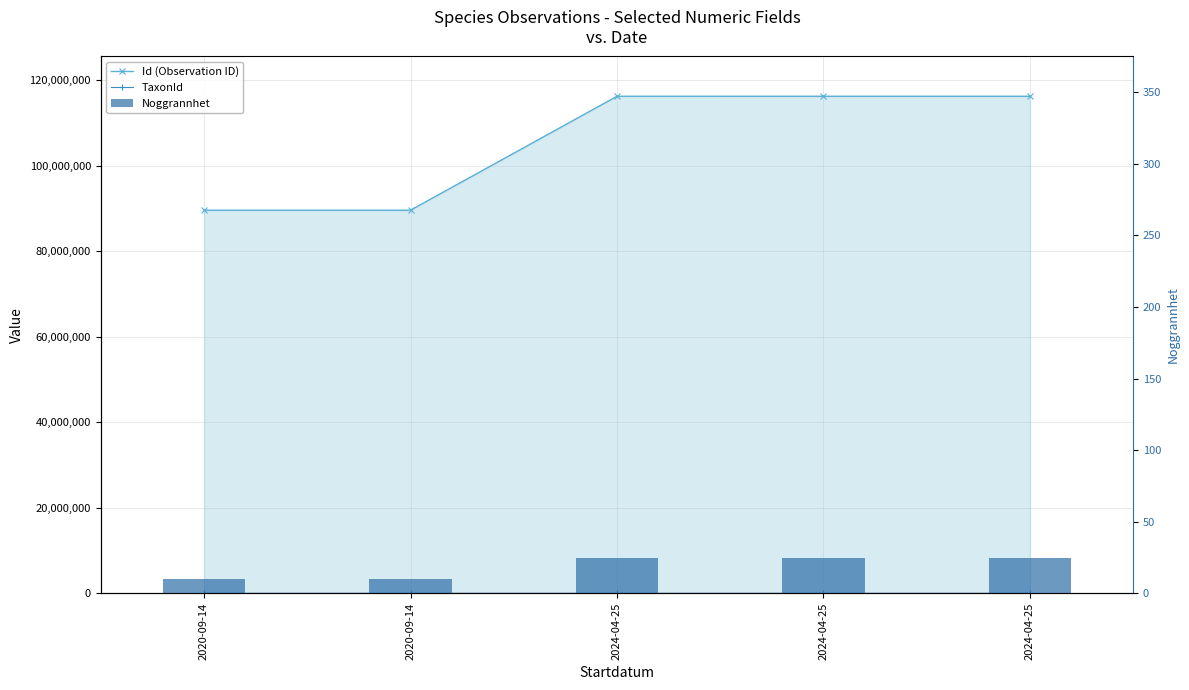

Reading right to left, what are all the values shown in this chart?

Id (Observation ID): 2024-04-25=116234089	2024-04-25=116234104	2024-04-25=116235504	2020-09-14=89594001	2020-09-14=89594008
TaxonId: 2024-04-25=2062	2024-04-25=1202	2024-04-25=1467	2020-09-14=308	2020-09-14=1108
Noggrannhet: 2024-04-25=25	2024-04-25=25	2024-04-25=25	2020-09-14=10	2020-09-14=10